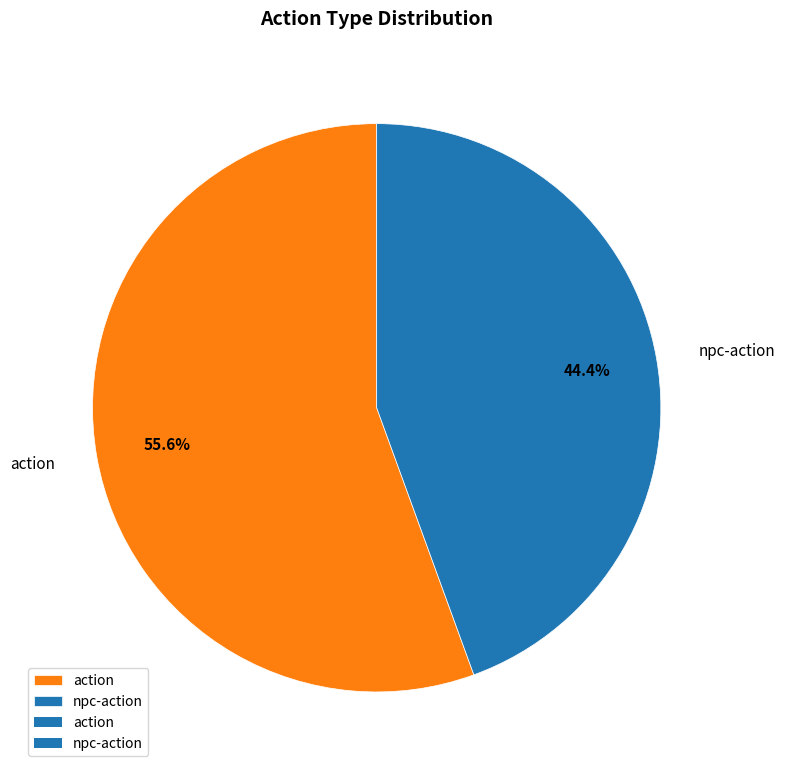

To the nearest percent, what percentage of the pie is action?

56%